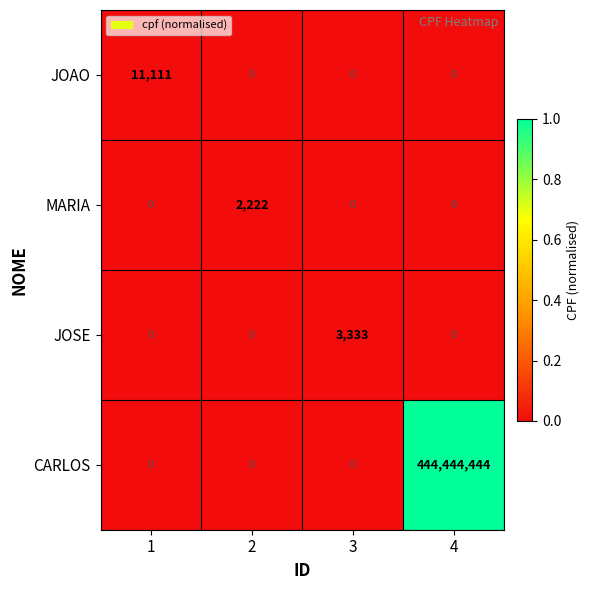

Which series has the largest range (max minus min)?

CARLOS